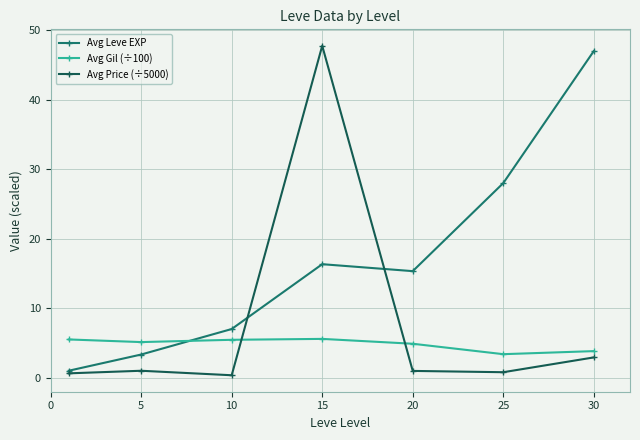

True or false: Avg Gil (÷100) has more than 2 interior local peaks.

False